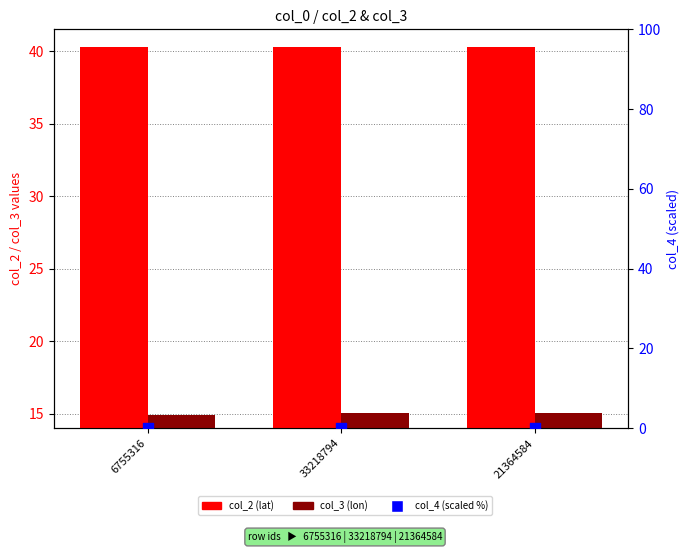

At how many categories does at least one series exceed 34?

3